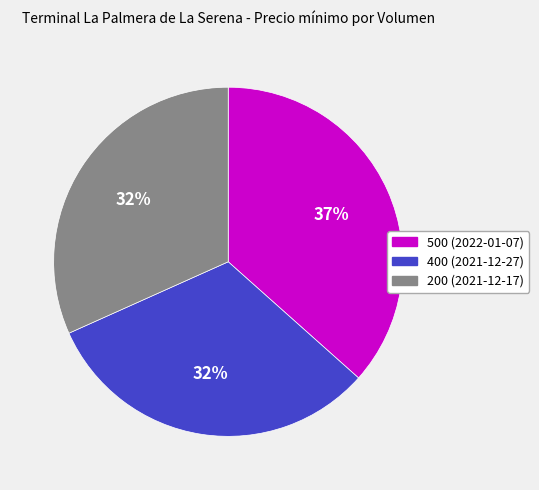

Combined, do 500 (2022-01-07) and 200 (2021-12-17) account for over 50%?

Yes